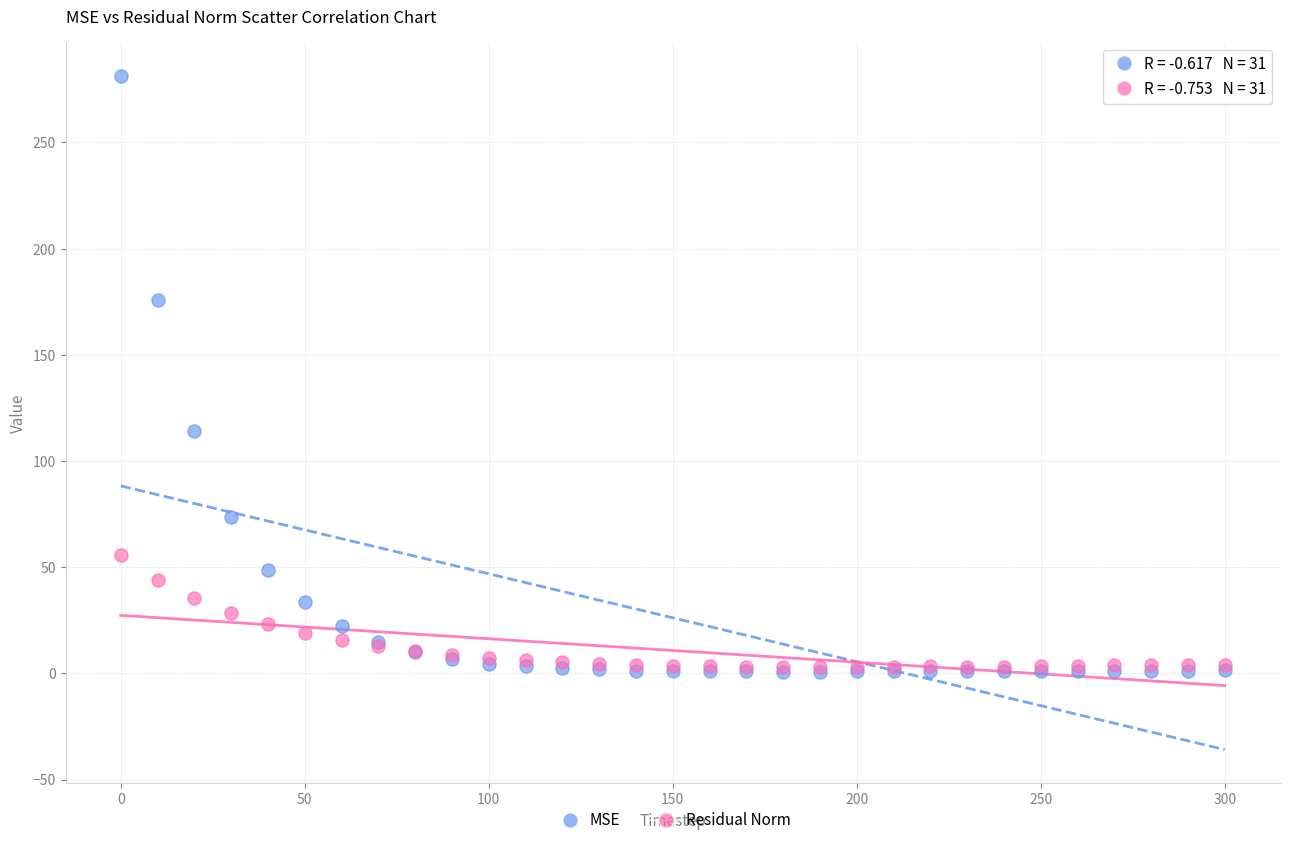

What are all the series names shown in the legend?

MSE, Residual Norm